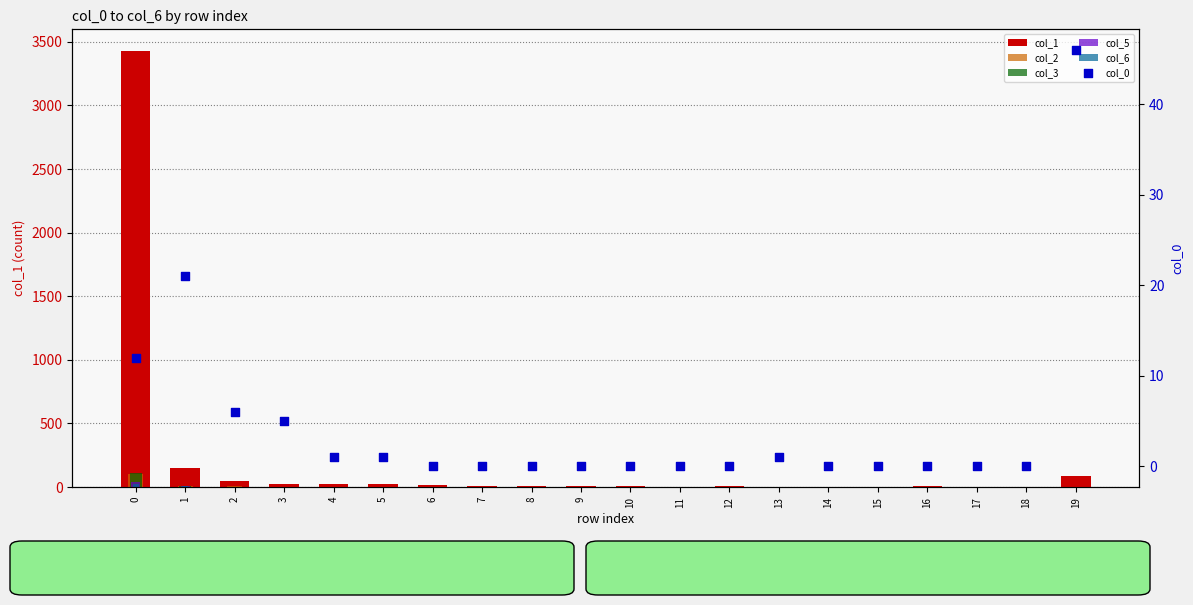

Which series has the largest total across all categories?

col_1